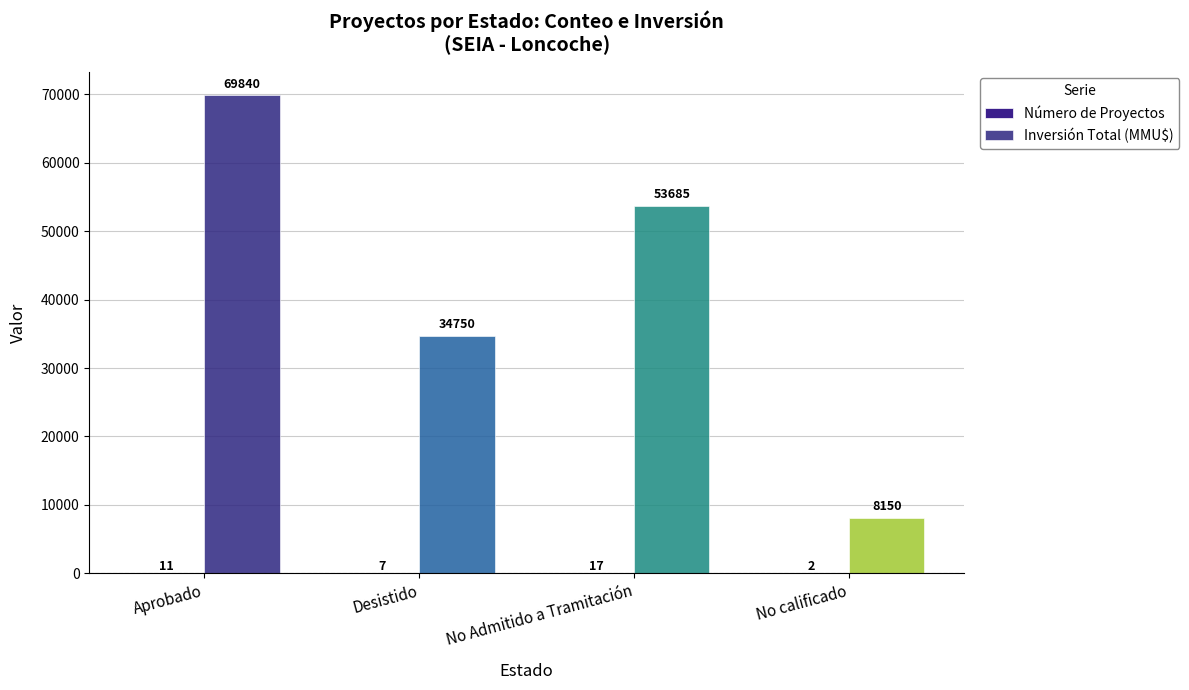

What is the label of the 3rd bar from the right?

Desistido